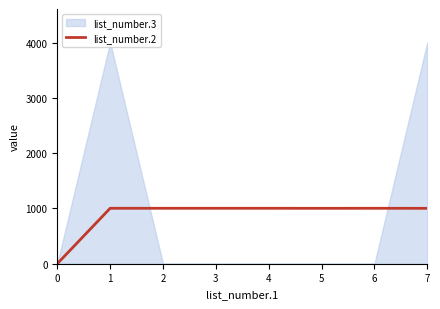

The value of list_number.2 at 2 is 1397. True or false?

False